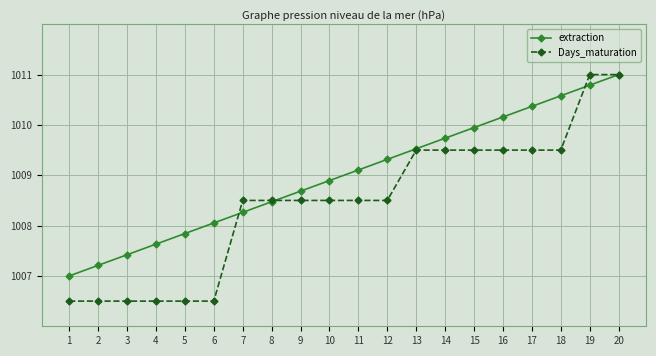

Rank the series at 10 from highest to lowest value.

extraction, Days_maturation